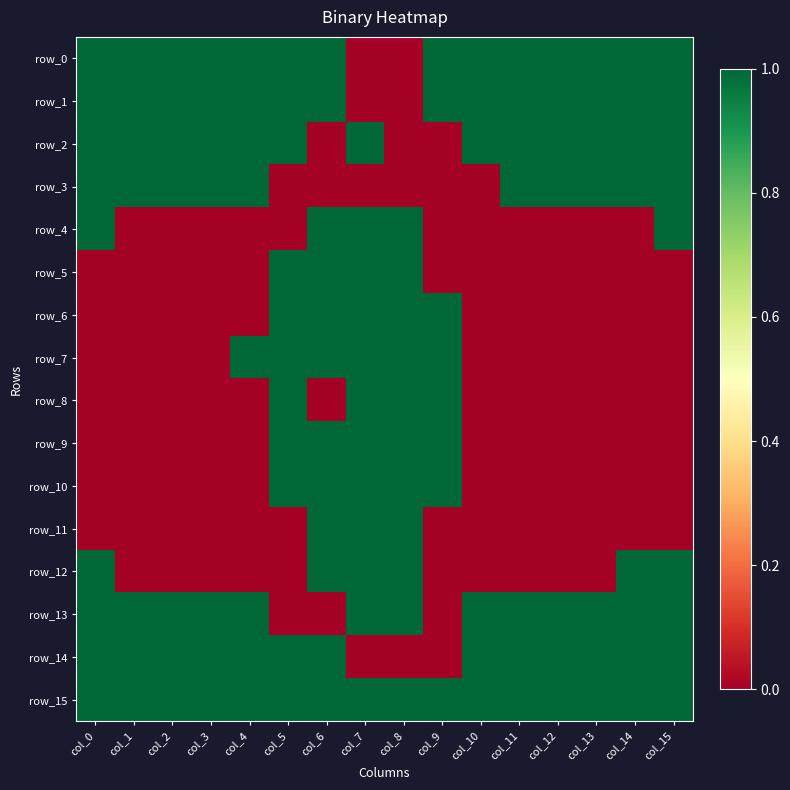

Count the number of categories in the chart.

16